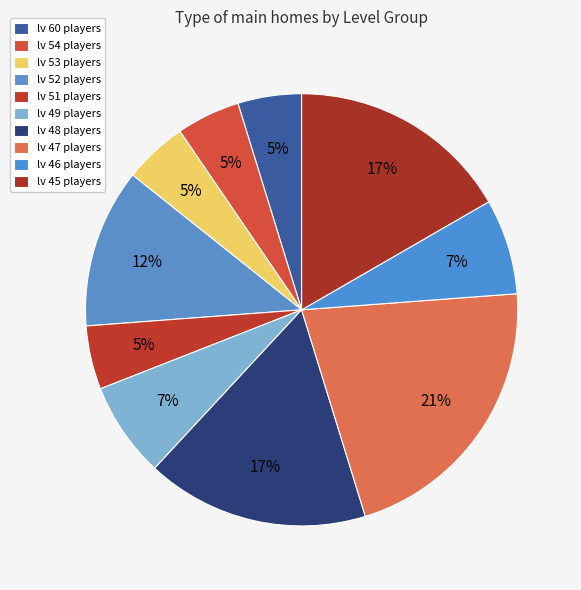

Count the number of slices in the pie.

10